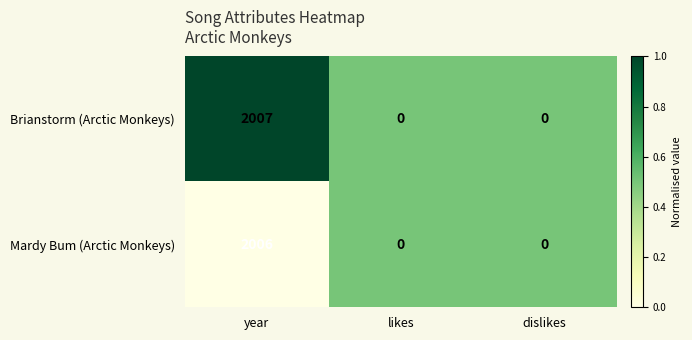

The Brianstorm (Arctic Monkeys) series shows 0 at dislikes. True or false?

True